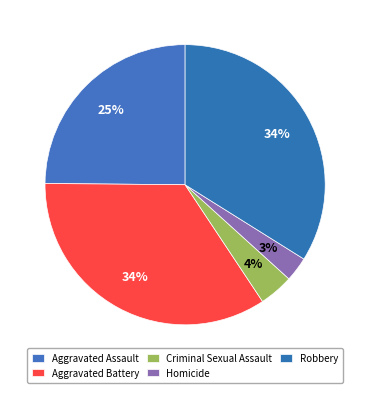

How many segments does this pie chart have?

5